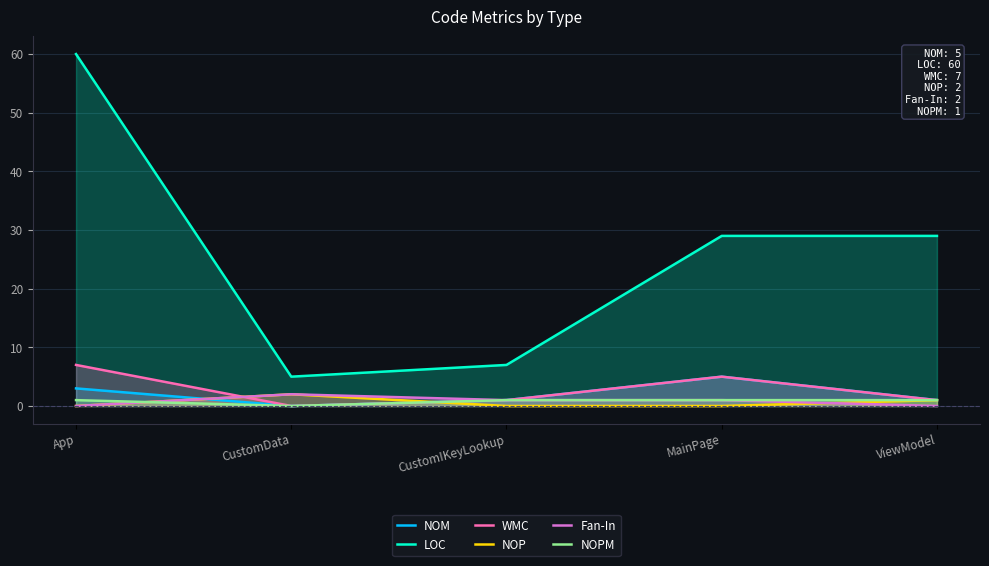

True or false: NOM and Fan-In intersect in this chart.

True